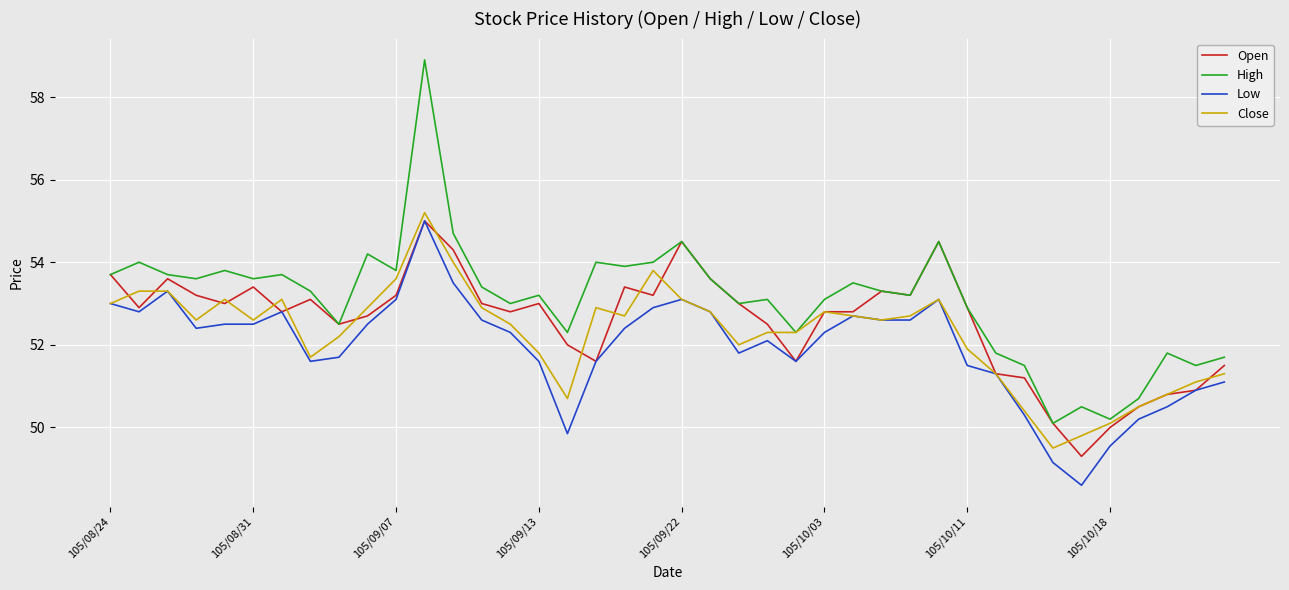

True or false: Low and High cross at least once.

False